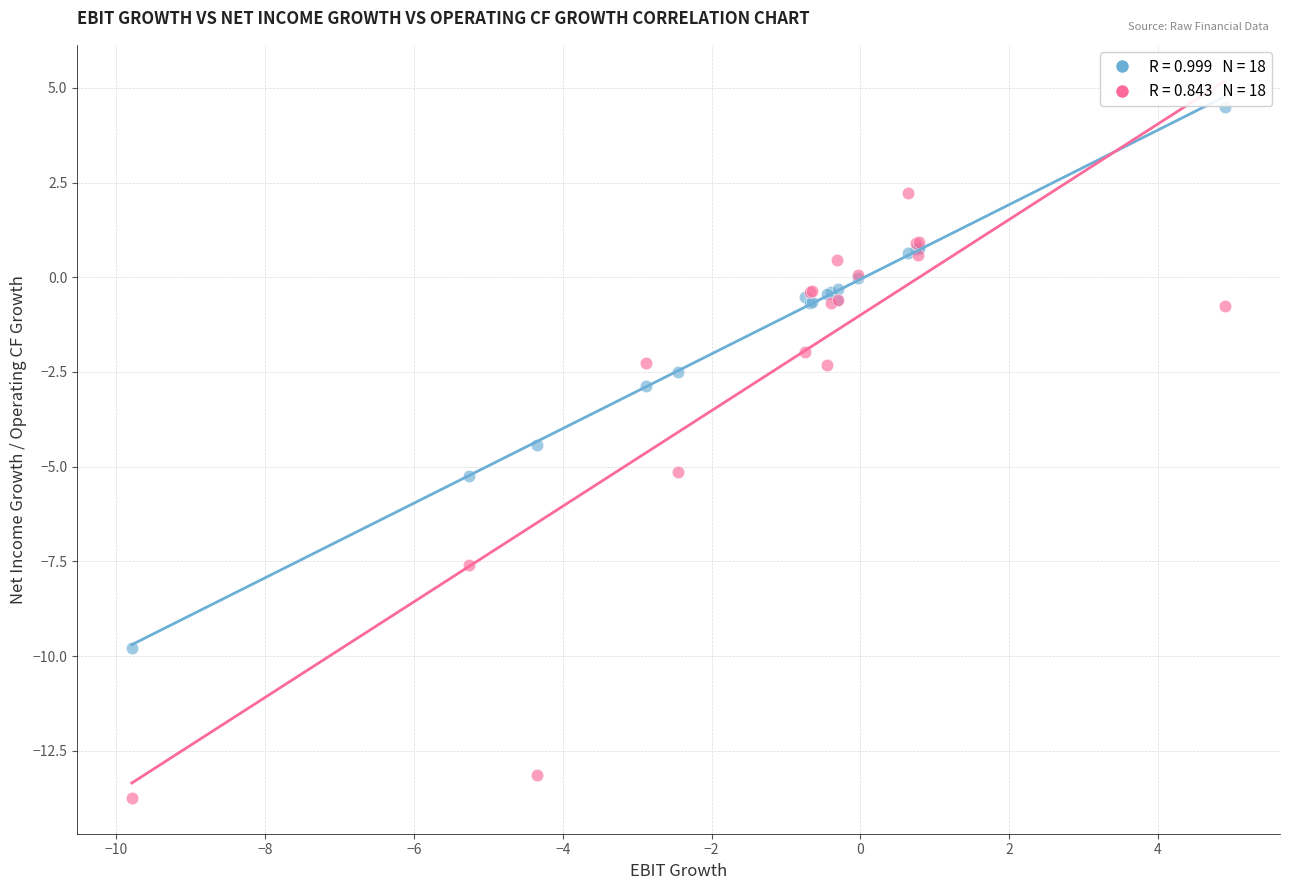

Across all series, what Y value is closest to -4?

-4.4